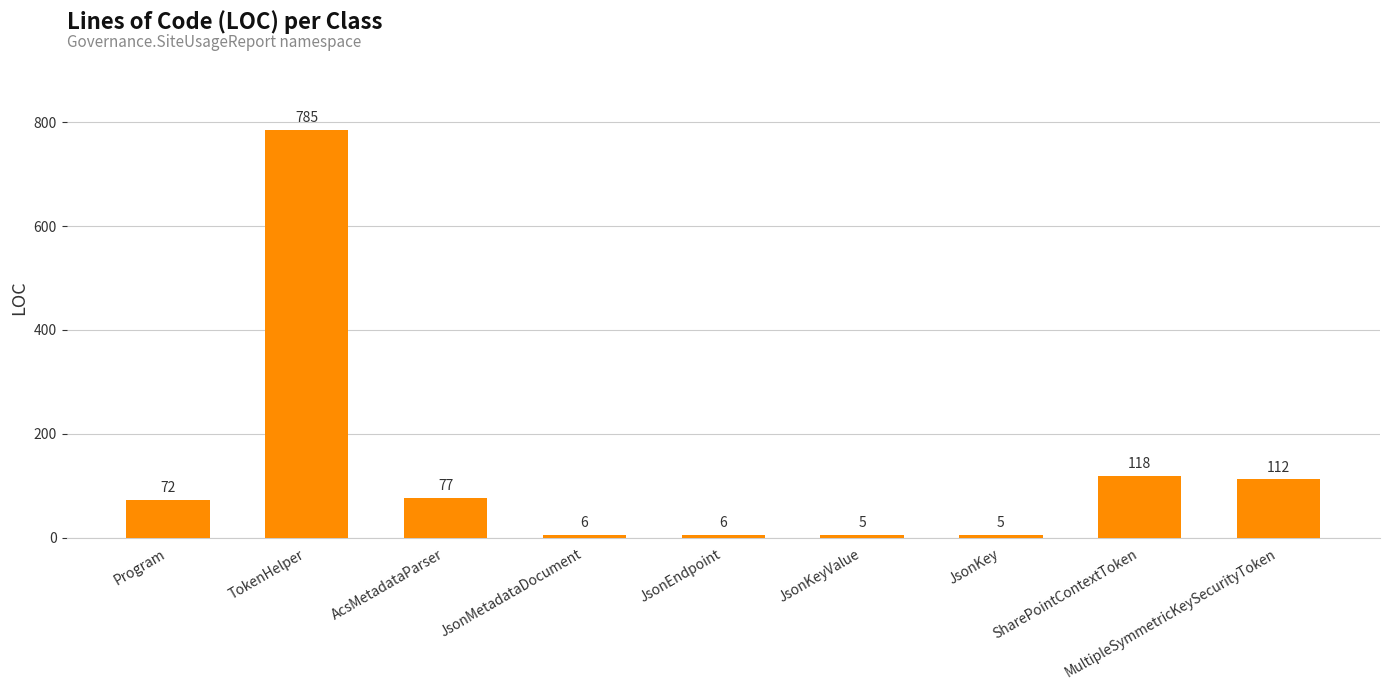

What is the difference between the second highest and second lowest values?

113